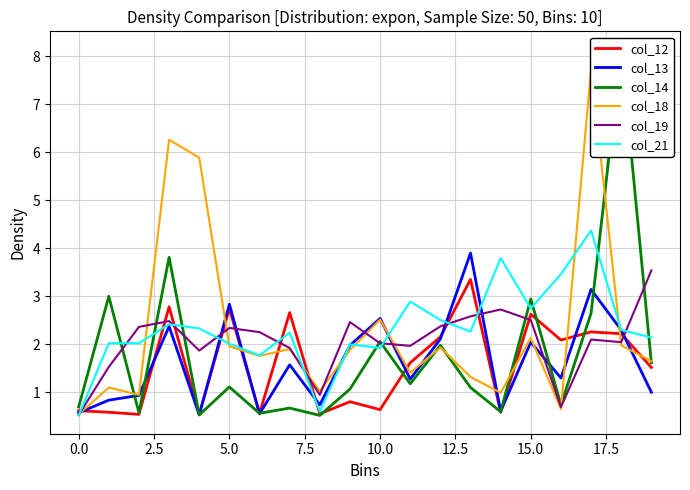

Read the col_12 value at 5.0.

2.7